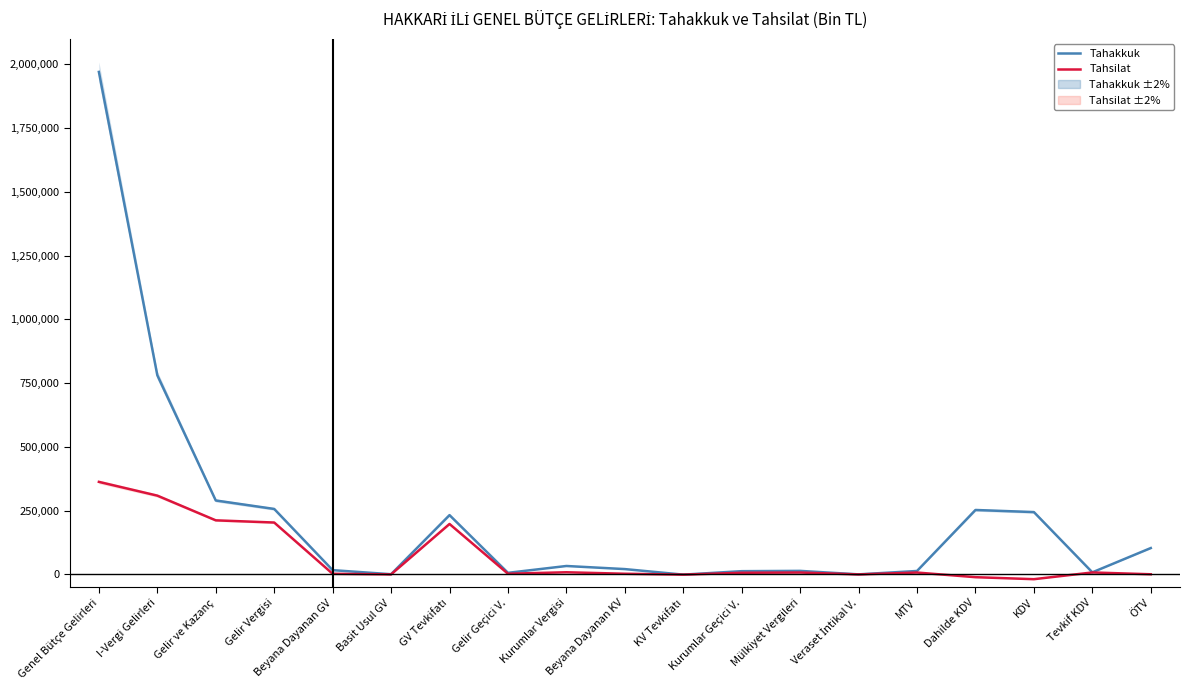

Reading left to right, extract all data points from this chart.

Tahakkuk: 1970500	781084	290064	256876	16881	901	232726	6368	33188	21026	-708	12870	13985	337	13648	252840	244555	8285	103560
Tahsilat: 363011	309065	212193	203602	2596	259	197940	2807	8591	2741	-718	6568	7551	70	7481	-10721	-18562	7841	696